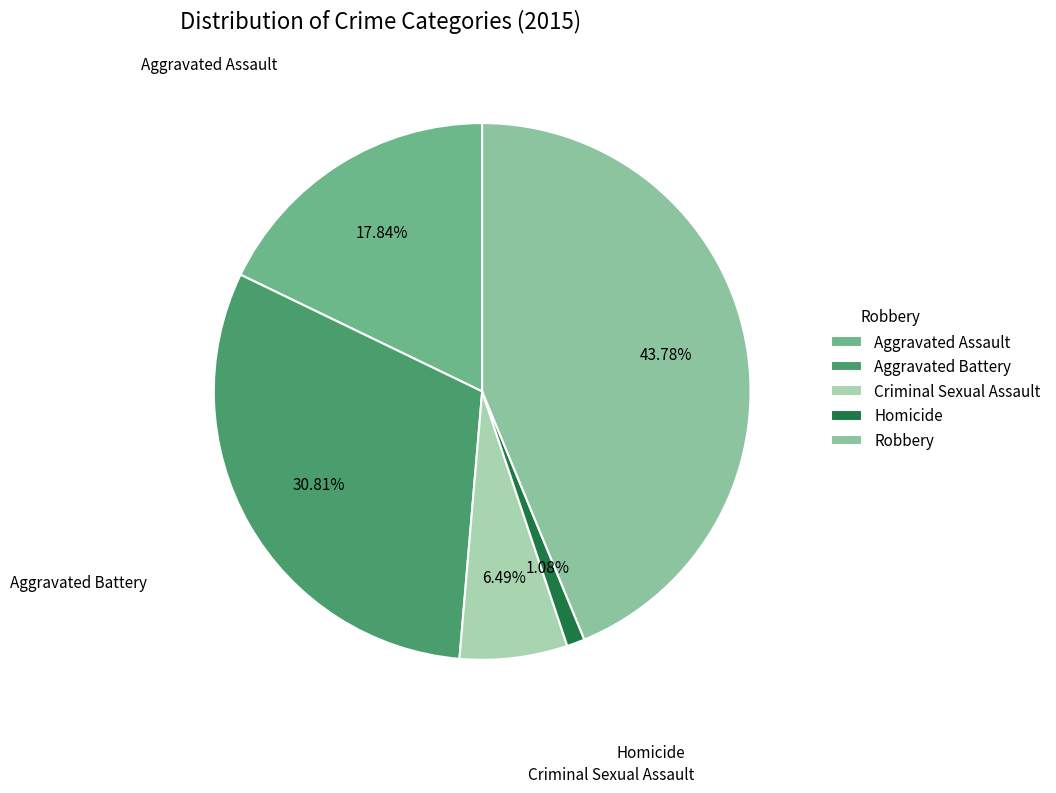

What is the smallest slice in the pie chart?

Homicide